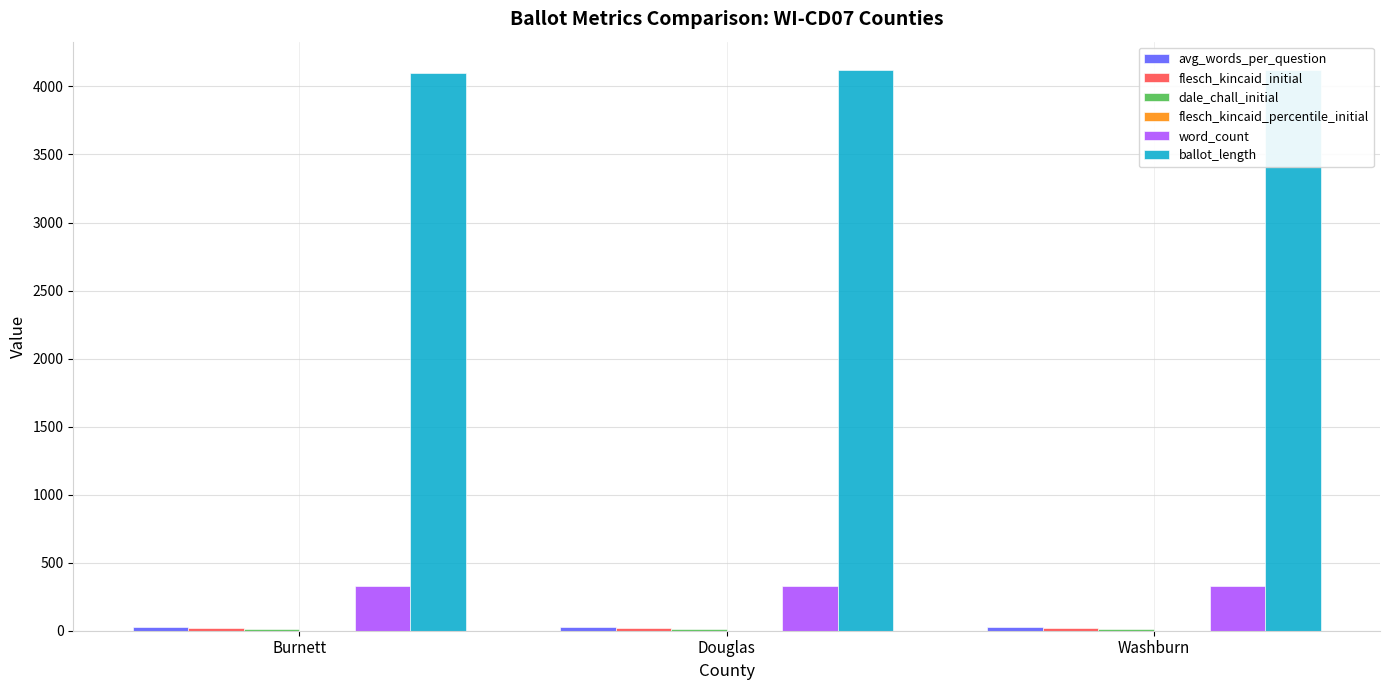

What is the spread (max minus min) of values at Burnett?

4095.5